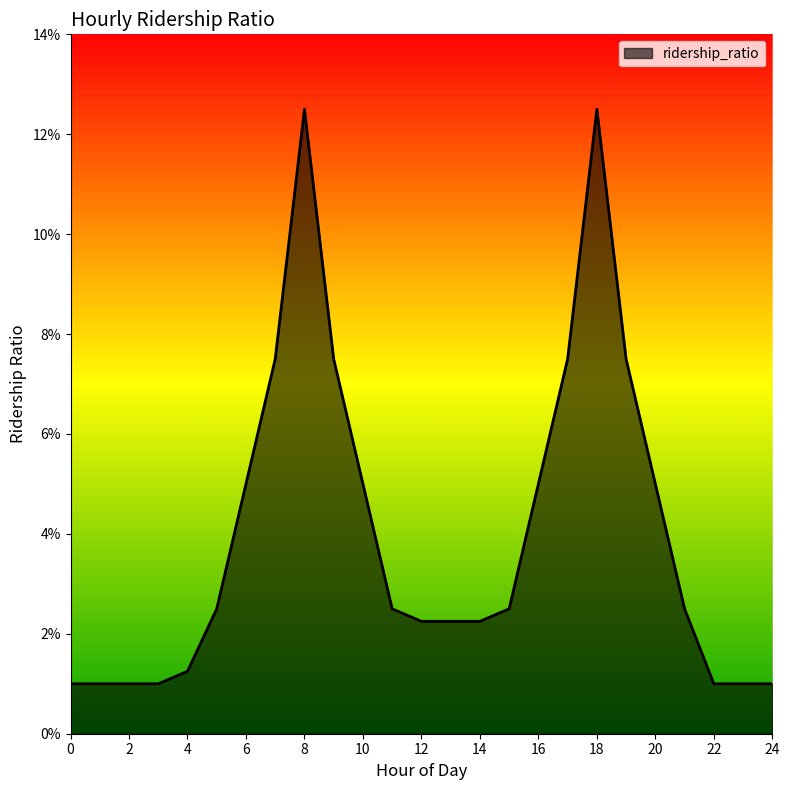

Does the chart have visible grid lines?

No